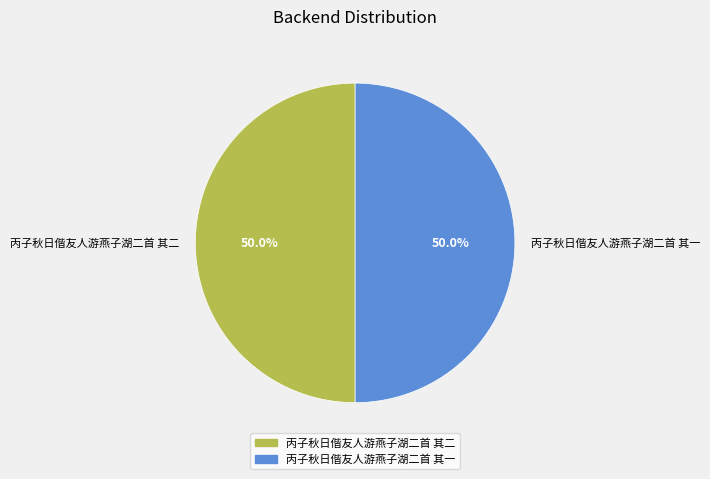

The 丙子秋日偕友人游燕子湖二首 其一 slice represents 42% of the pie. True or false?

False